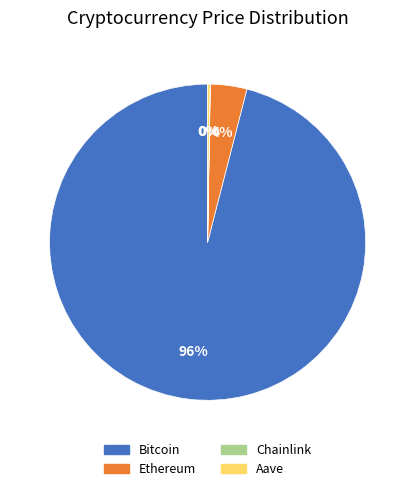

Which slice is the largest?

Bitcoin